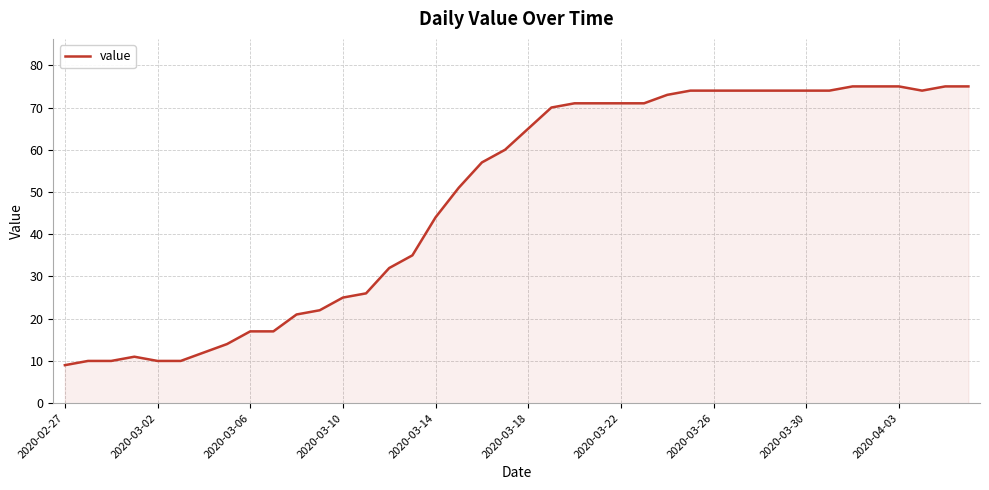

What is the smallest value displayed?

9